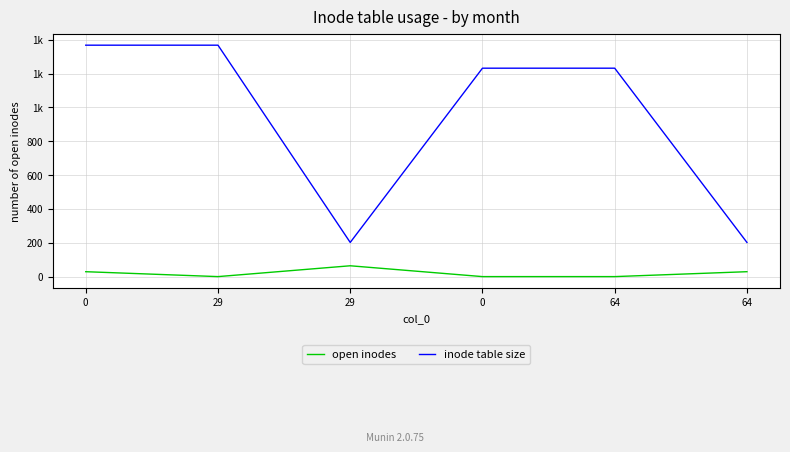

Does the chart display data point markers on the line(s)?

No